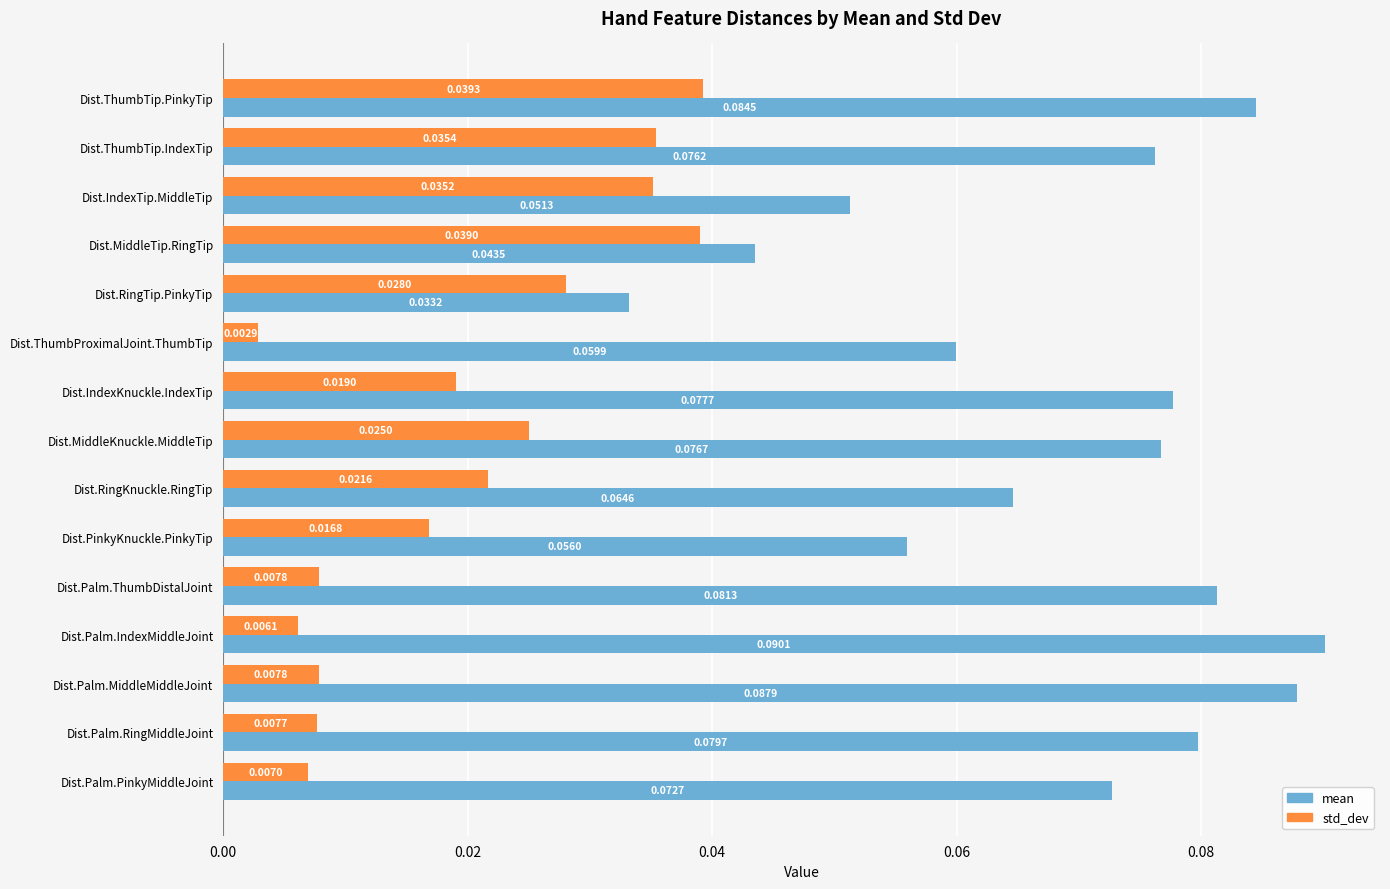

Which label corresponds to the smallest value in the chart?

Dist.ThumbProximalJoint.ThumbTip